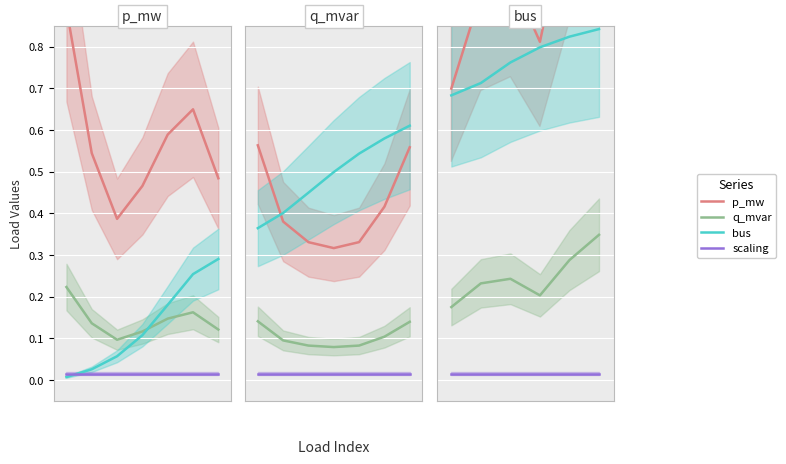

Count the bus values in the range 0 to 1.

6